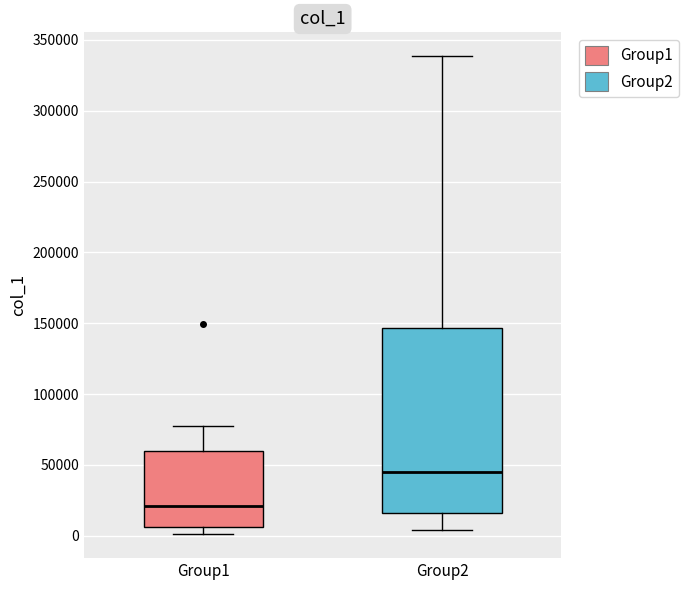

Where does the lower whisker of the box for Group2 end on the y-axis? The values are not printed on the chart, so give them approximately, as read against the axis.

5000